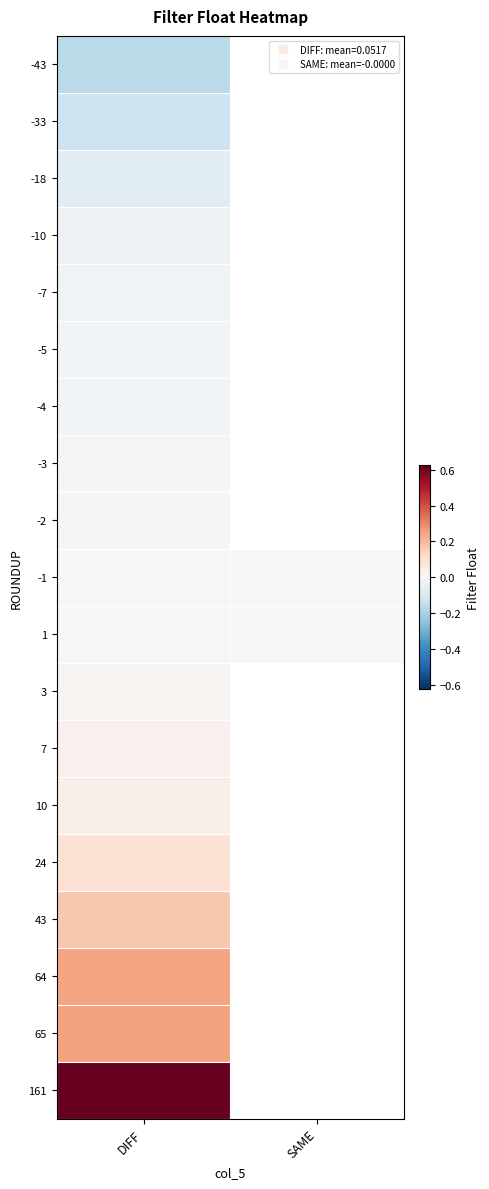

What is the total value across all series at DIFF?

1.0